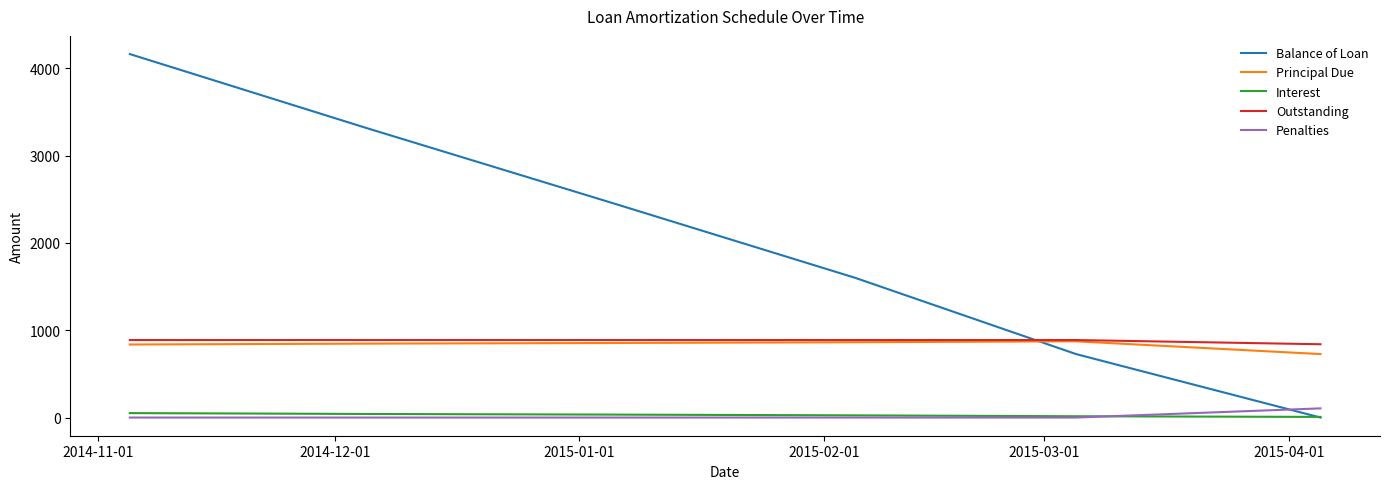

True or false: Interest and Principal Due intersect in this chart.

False